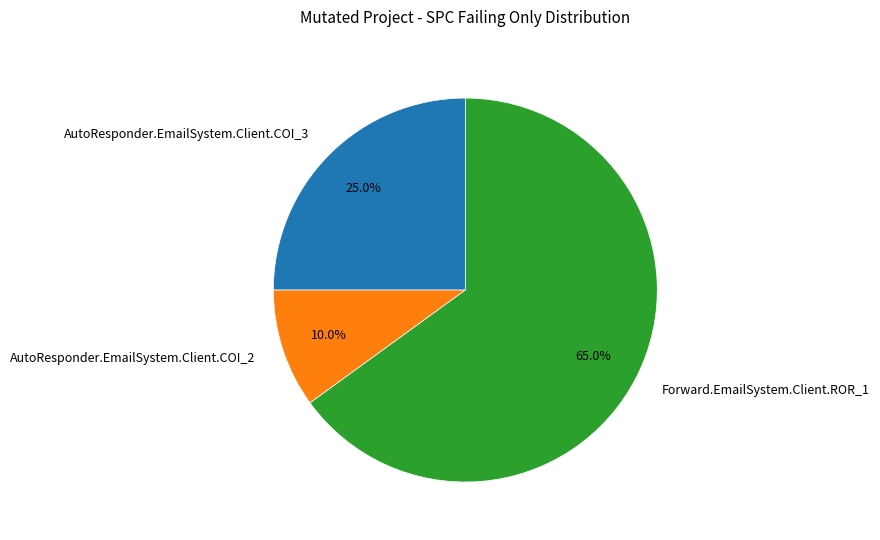

The AutoResponder.EmailSystem.Client.COI_3 slice represents 25% of the pie. True or false?

True